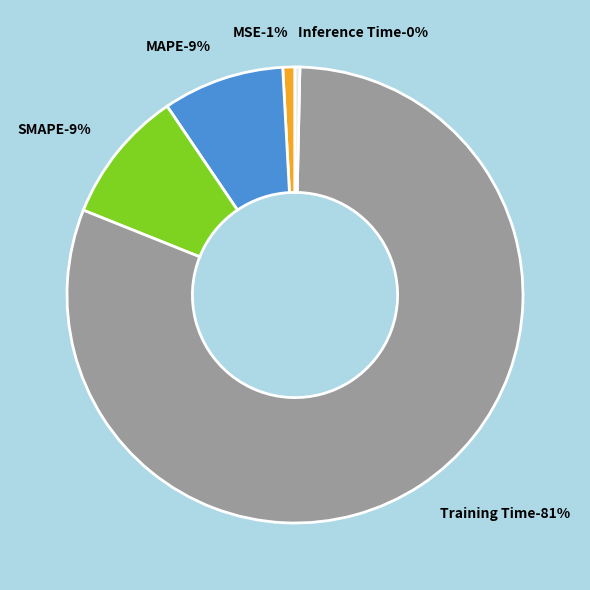

Is there a majority slice in this chart?

Yes